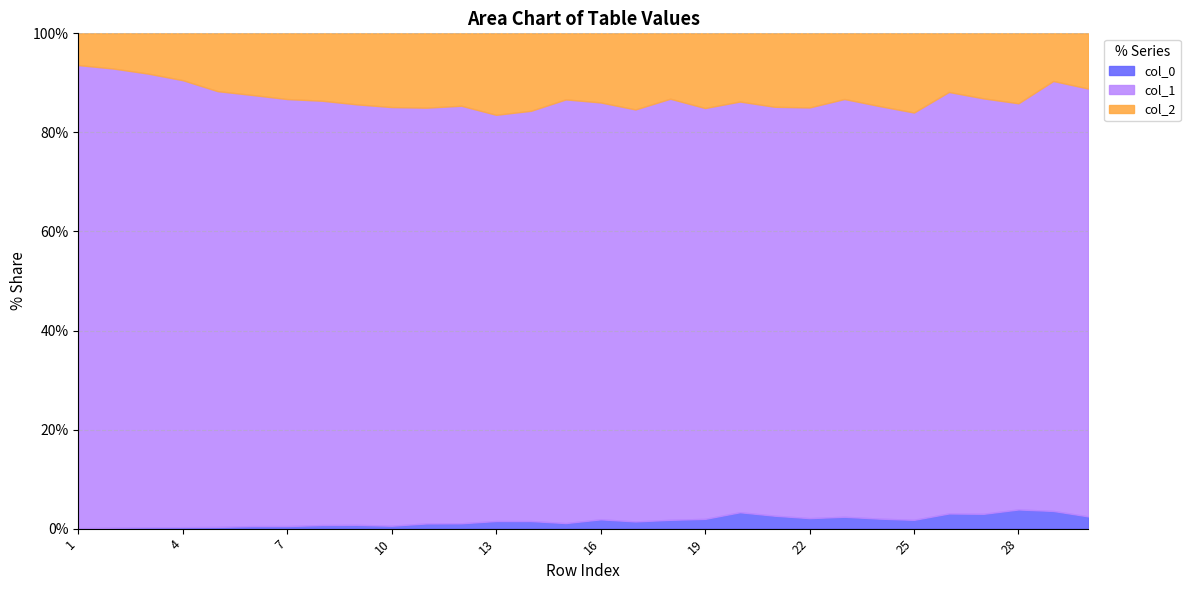

Does the chart display data point markers on the line(s)?

No